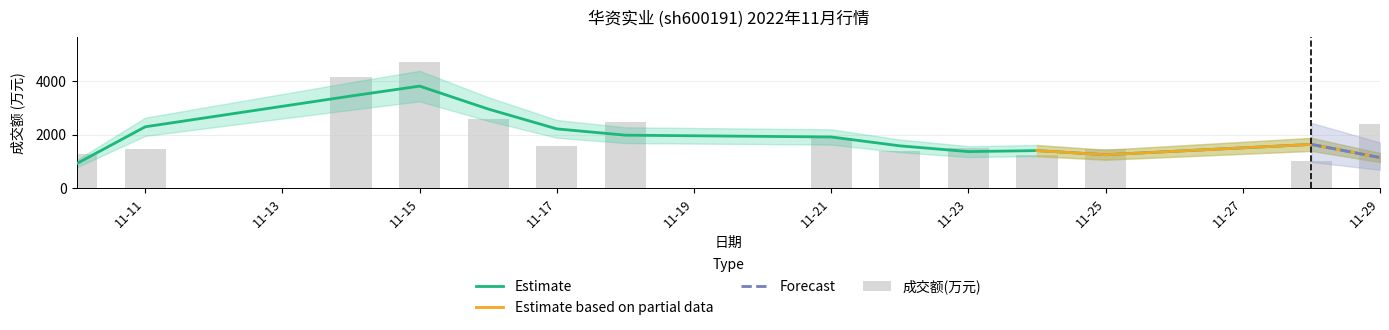

Count the number of categories in the chart.

14